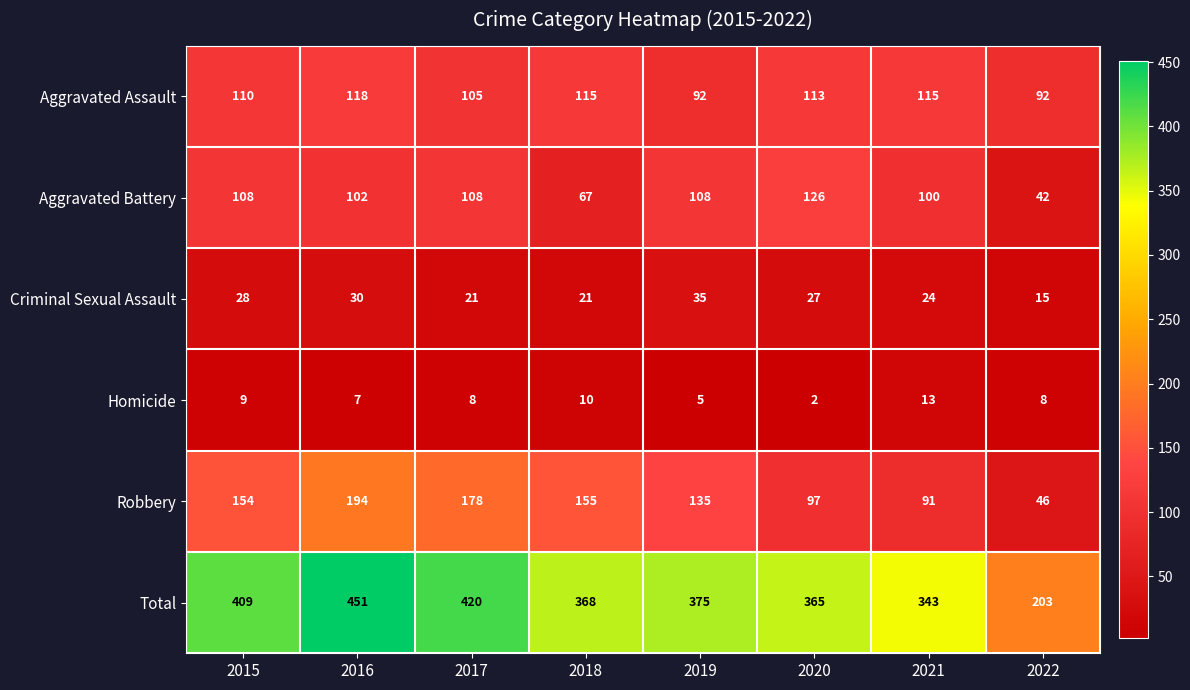

What is the greatest value displayed?

451